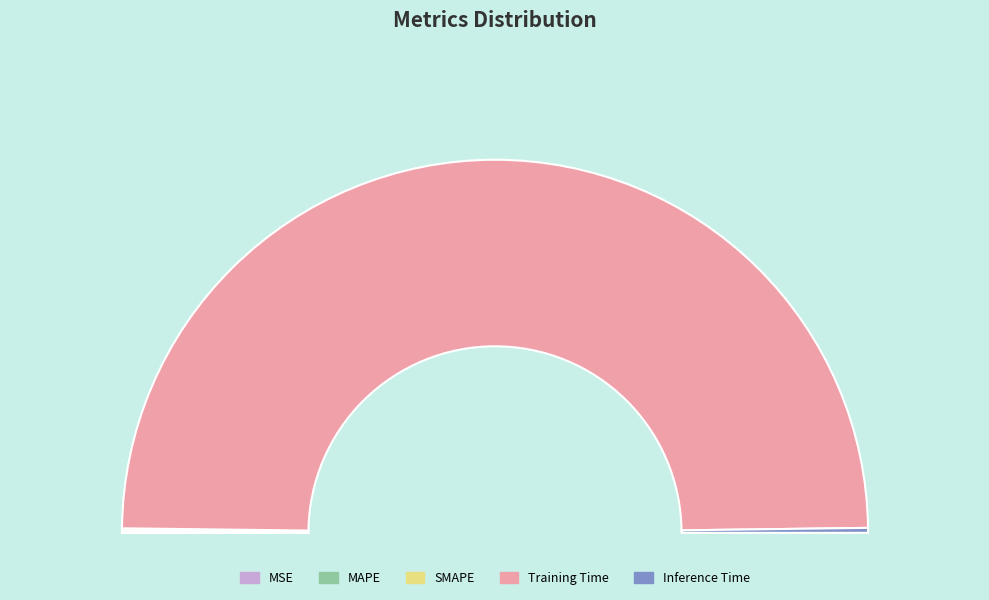

What is the total percentage of MSE and SMAPE?

0.2%